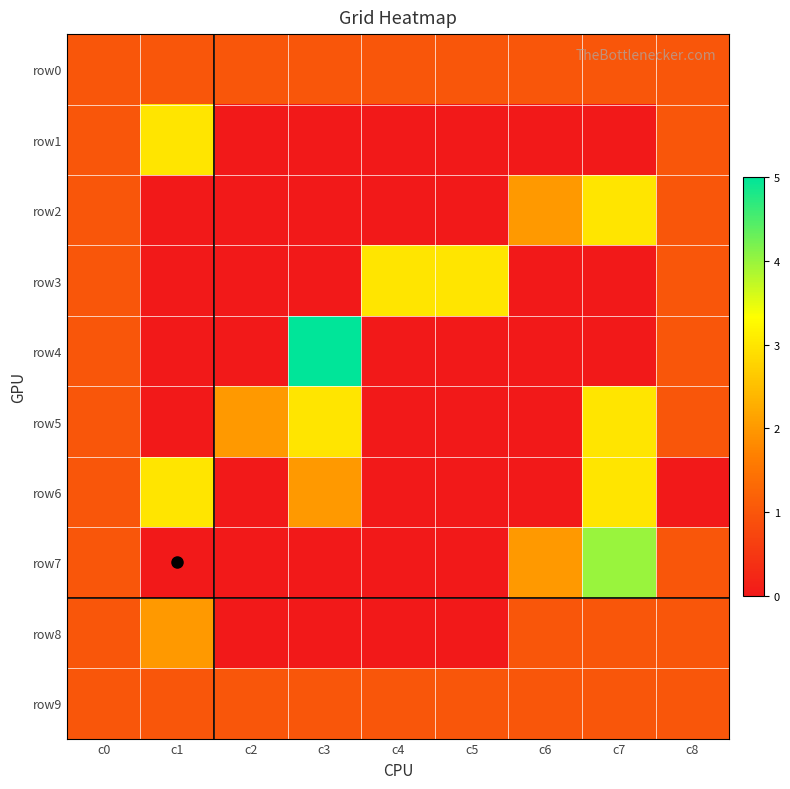

At how many categories does at least one series exceed 2?

5